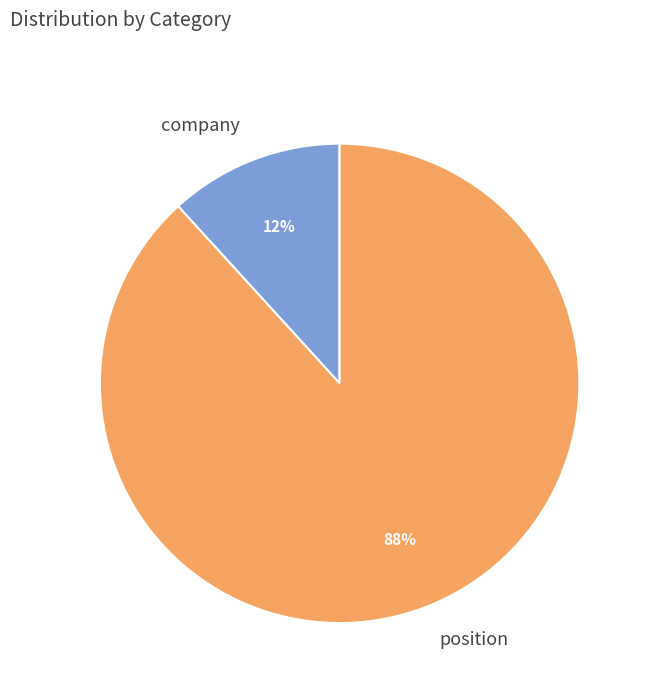

Rank the categories by value from lowest to highest.

company, position